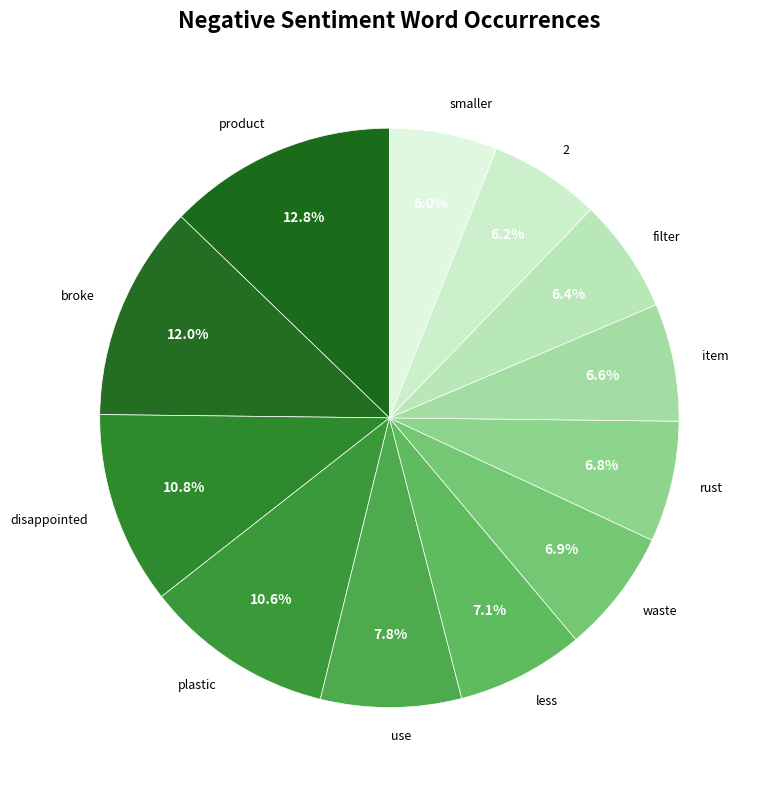

Is smaller the majority of the pie?

No